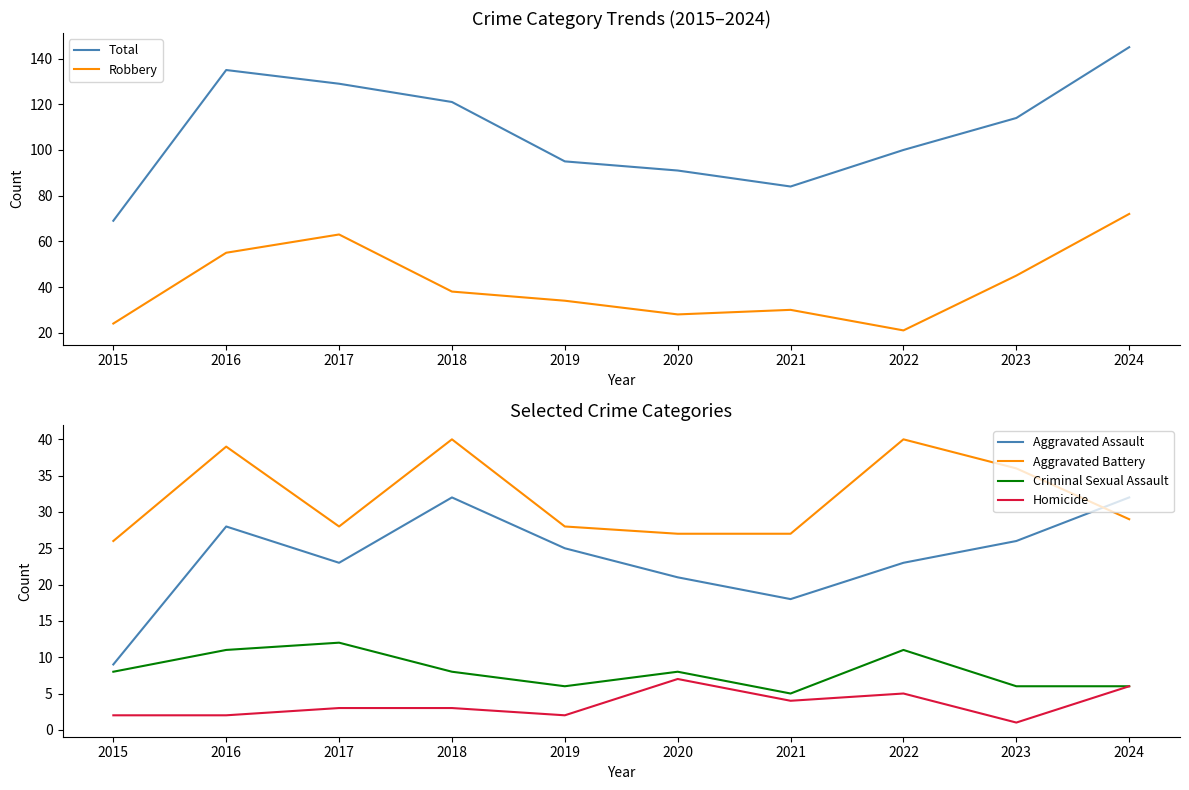

True or false: Total and Criminal Sexual Assault intersect in this chart.

False